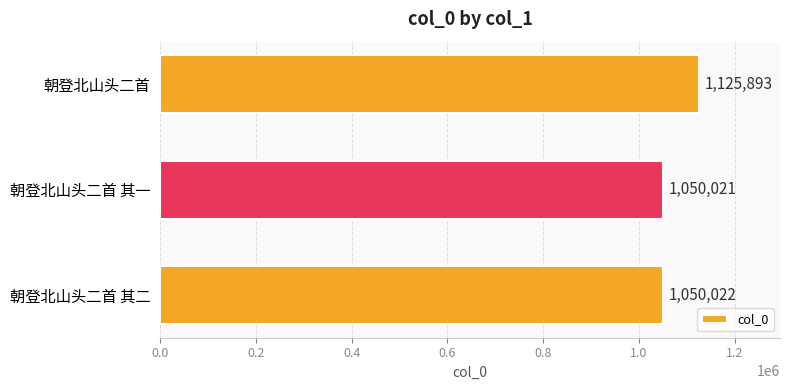

What is the ratio of the value at 朝登北山头二首 其二 to the value at 朝登北山头二首 其一?

1.0